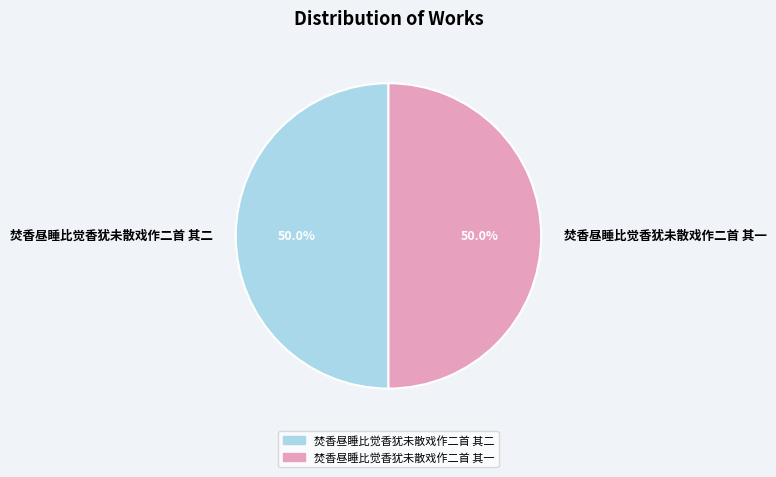

How much of the chart is everything except 焚香昼睡比觉香犹未散戏作二首 其一?

50.0%